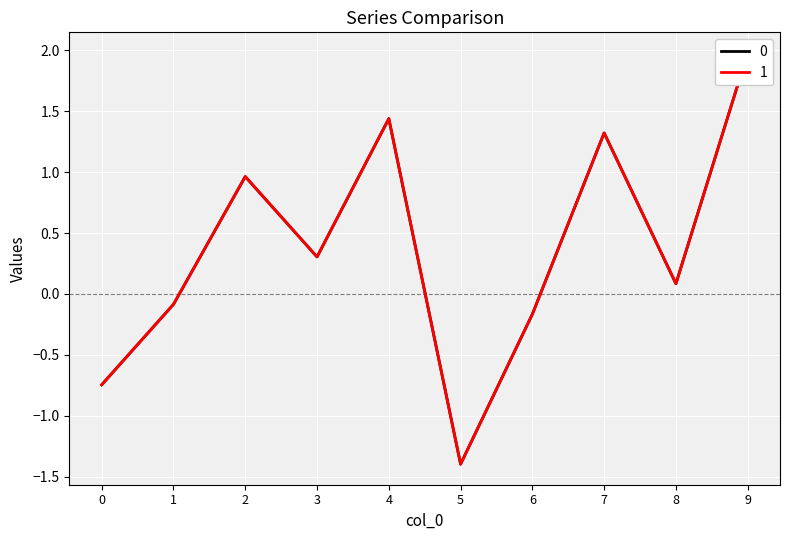

At how many categories does at least one series exceed -1?

9